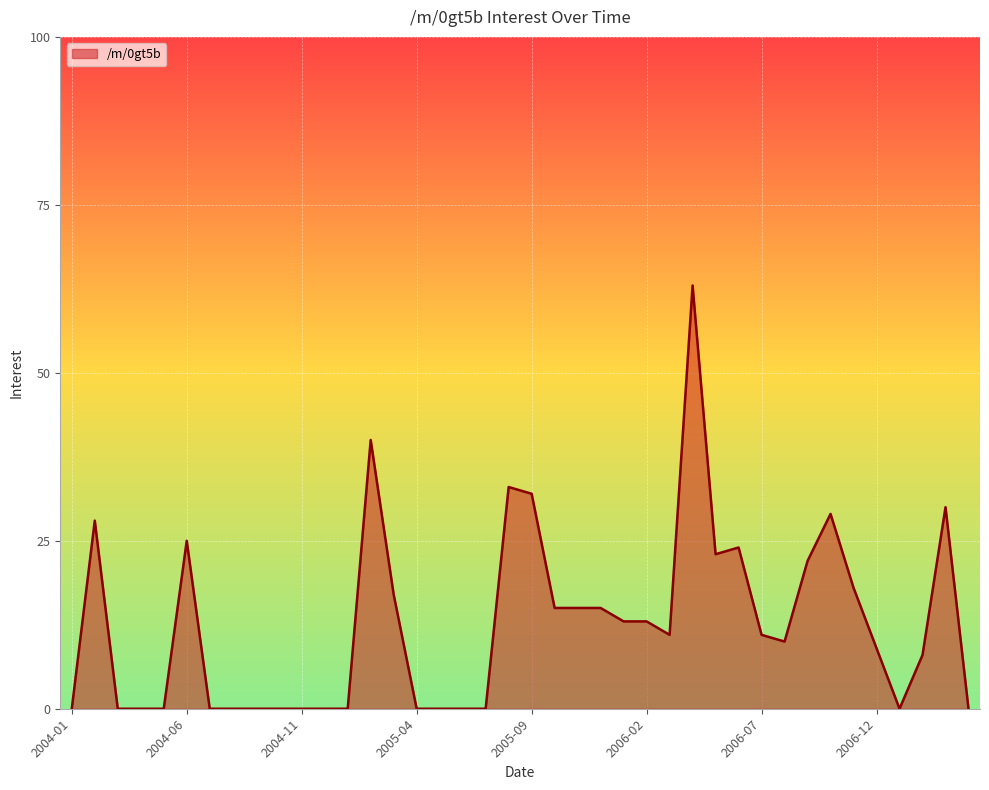

What is the greatest value displayed?

63